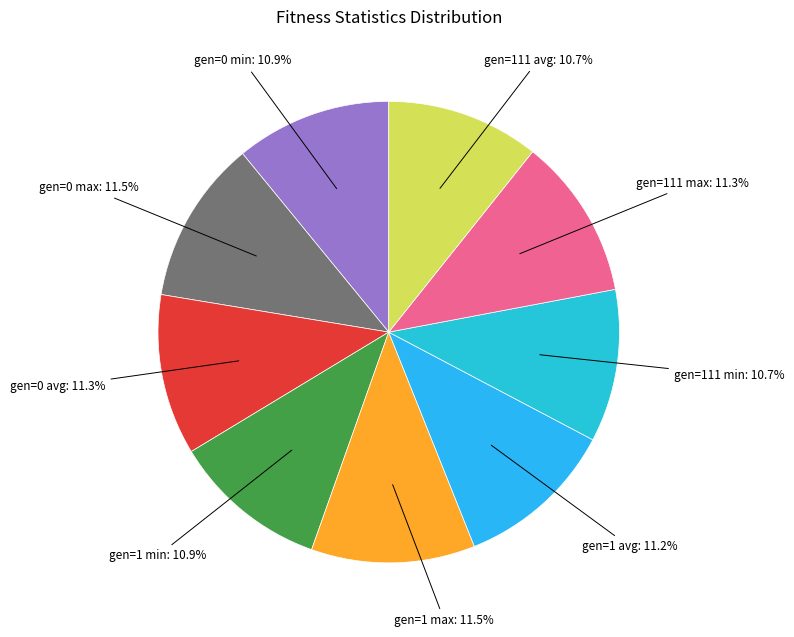

How many slices are in this pie chart?

9